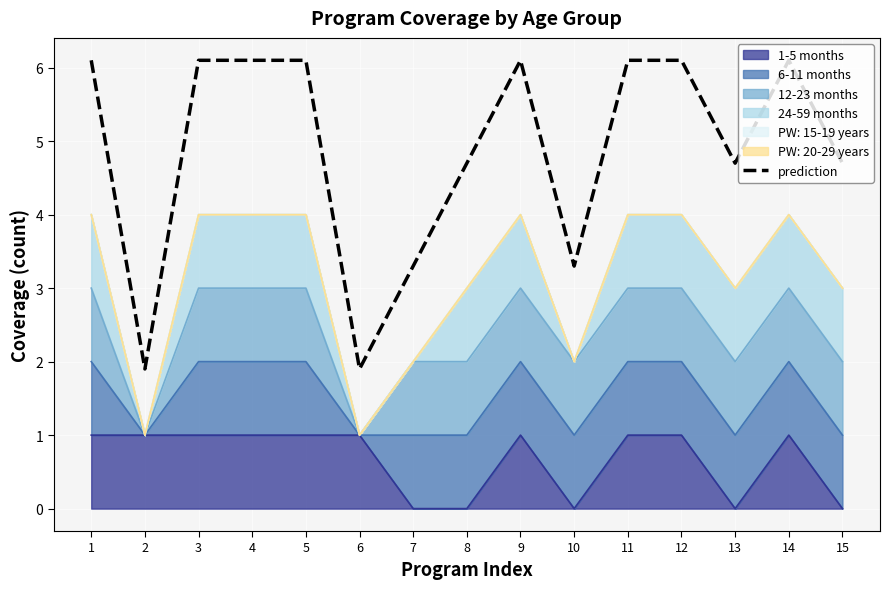

How many values are below 6?

7